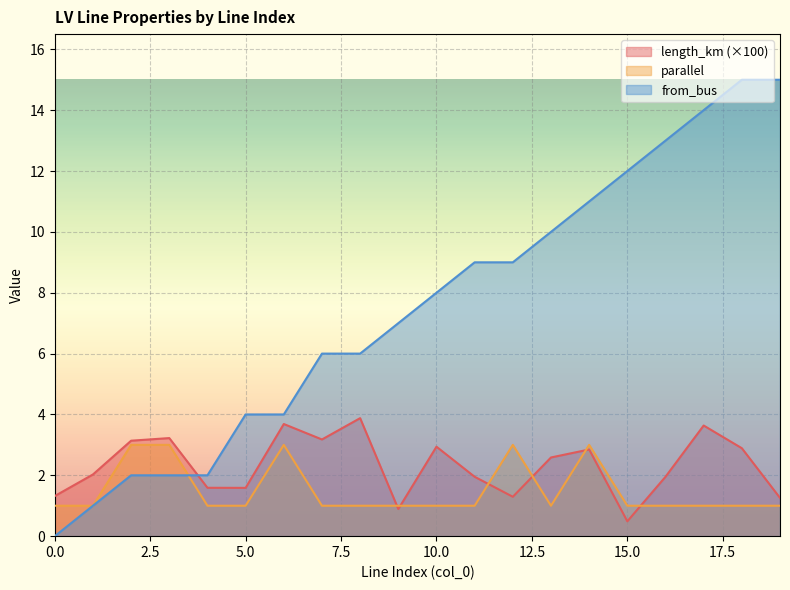

Reading left to right, what are all the values shown in this chart?

length_km: 1.3	2.0	3.1	3.2	1.6	1.6	3.7	3.2	3.9	0.9	2.9	2.0	1.3	2.6	2.8	0.5	2.0	3.6	2.9	1.3
parallel: 1.0	1.0	3.0	3.0	1.0	1.0	3.0	1.0	1.0	1.0	1.0	1.0	3.0	1.0	3.0	1.0	1.0	1.0	1.0	1.0
from_bus: 0.0	1.0	2.0	2.0	2.0	4.0	4.0	6.0	6.0	7.0	8.0	9.0	9.0	10.0	11.0	12.0	13.0	14.0	15.0	15.0